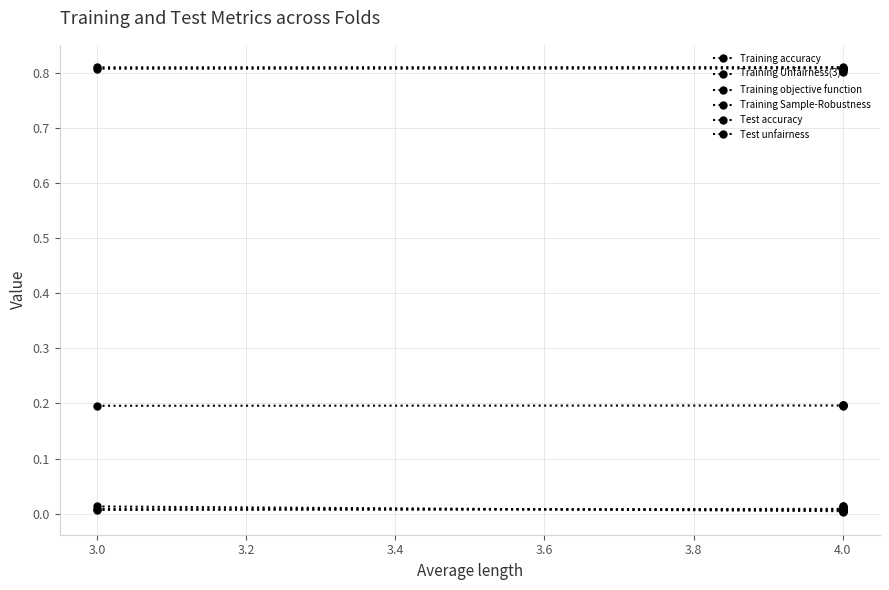

What is the maximum value shown in the chart?

0.8